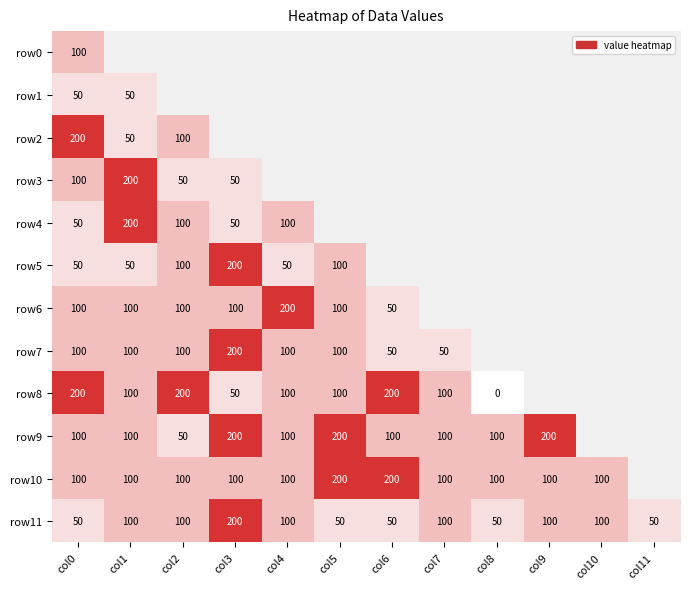

What is the sum of the row8 values at col3 and col5?

150